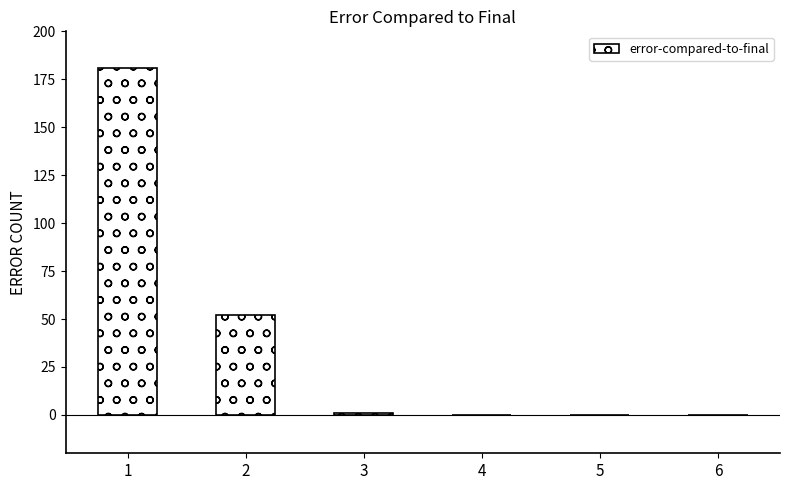

At which category does the chart reach its peak across all series?

1